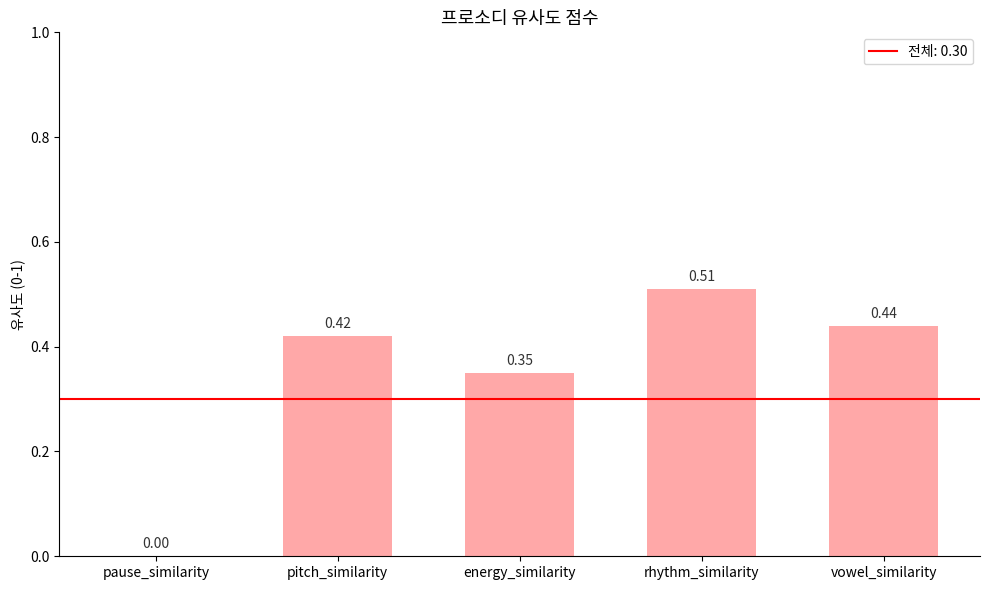

What is the sum of the values at energy_similarity and rhythm_similarity?

0.9